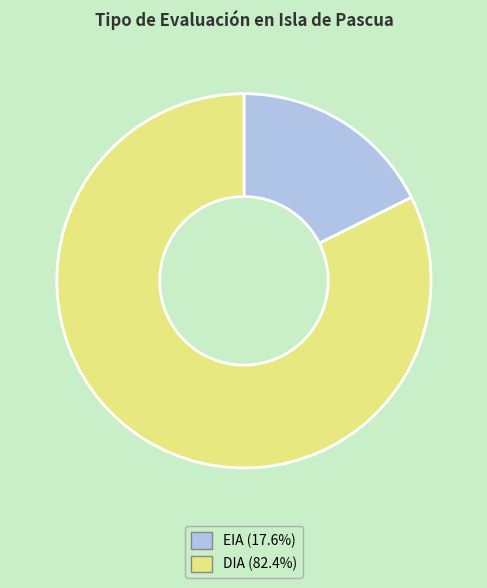

How many segments does this pie chart have?

2